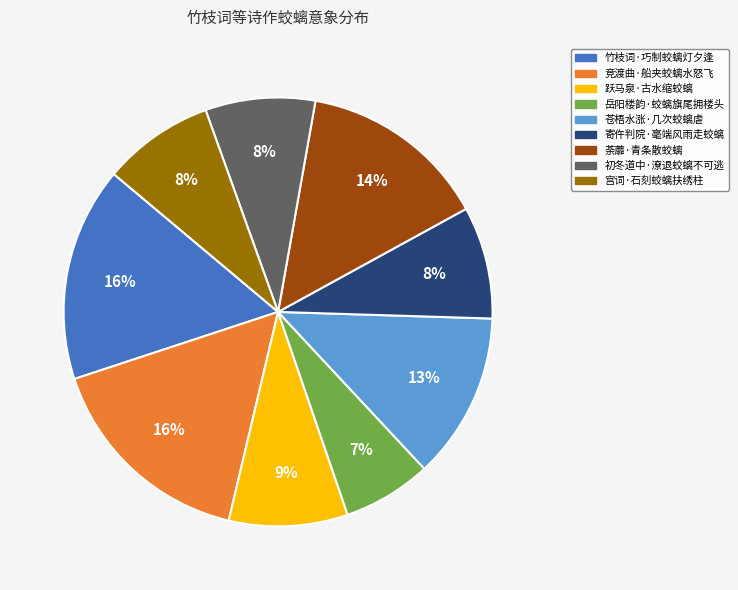

True or false: 宫词·石刻蛟螭扶绣柱 accounts for 8% of the total.

True